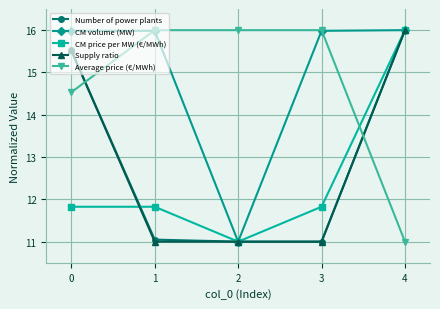

Which series ends up on top after the final intersection of Average price (€/MWh) and Number of power plants?

Number of power plants